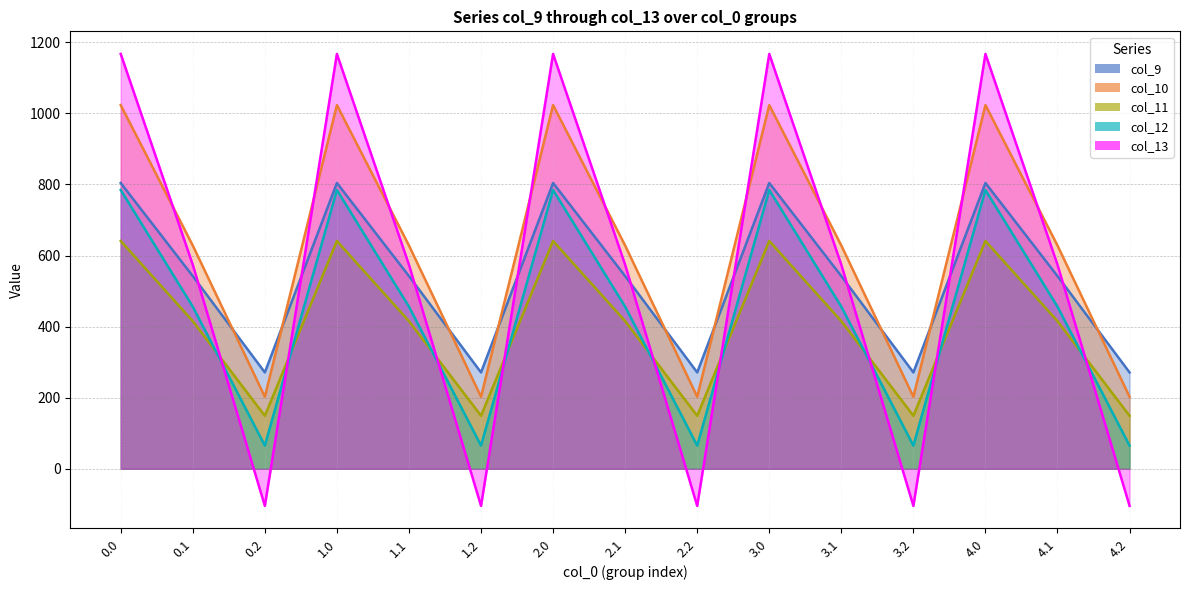

What are all the series names shown in the legend?

col_9, col_10, col_11, col_12, col_13